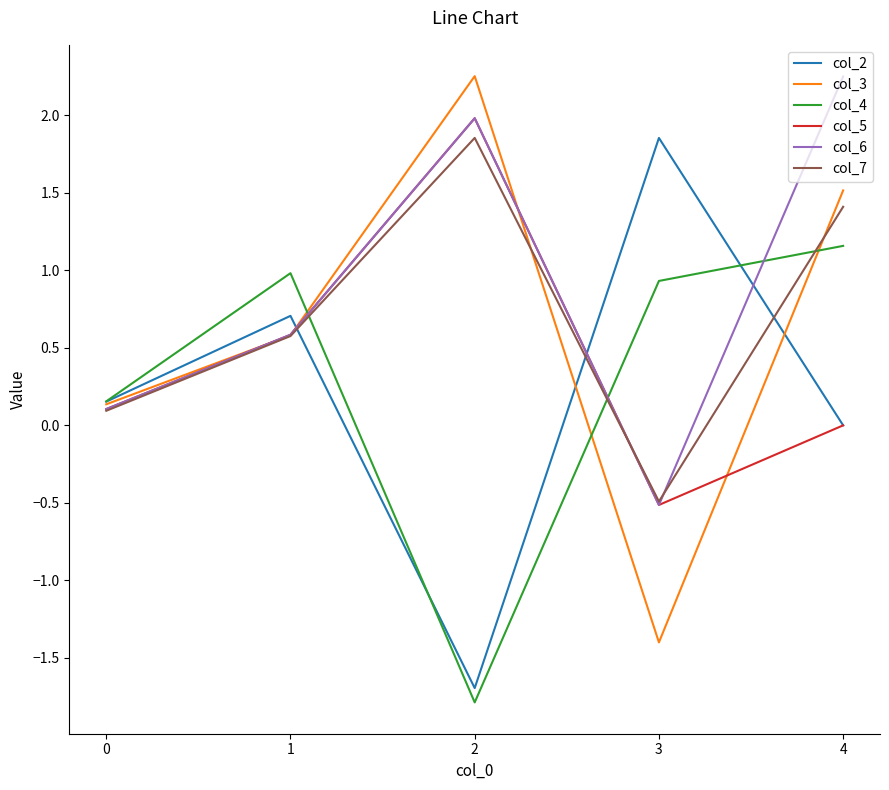

What is the difference between the second highest and second lowest values in the col_3 series?

1.4